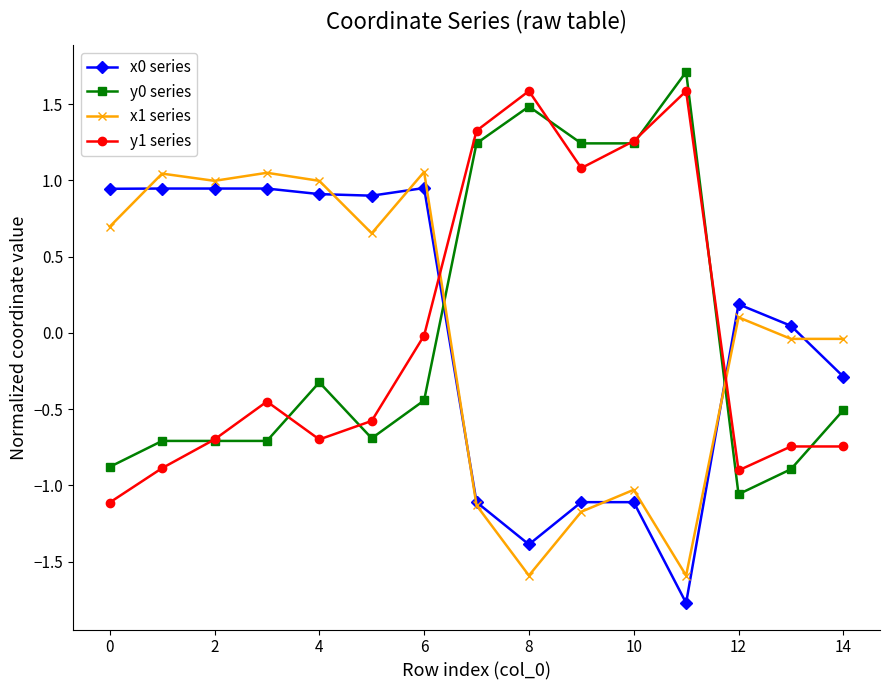

What is the greatest value displayed?

1.7